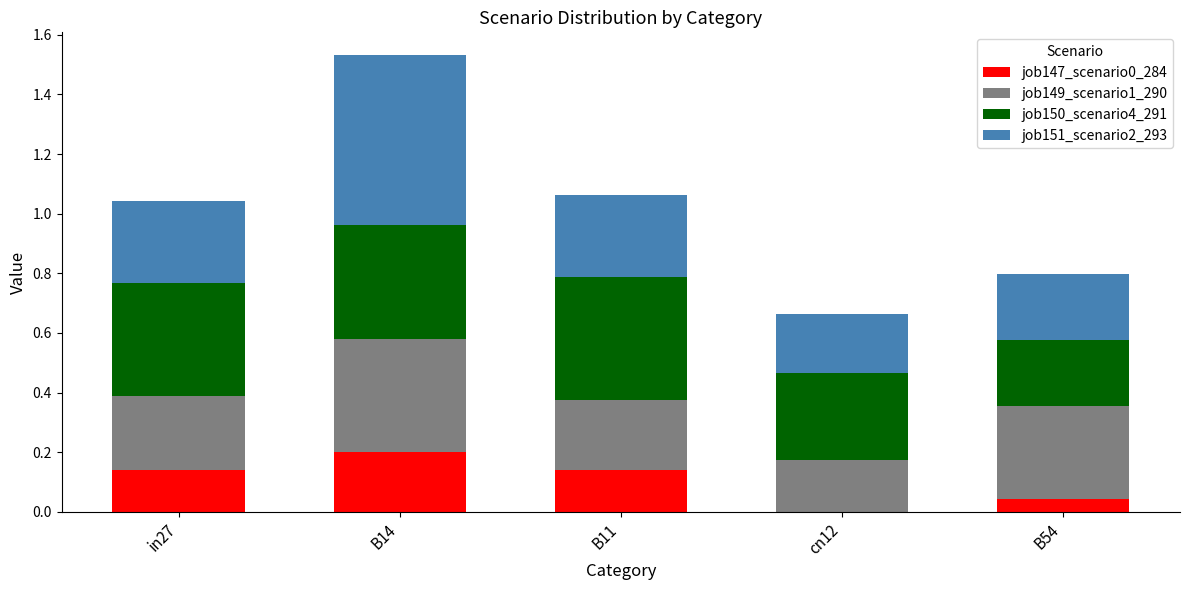

The value of job147_scenario0_284 at cn12 is 0.0. True or false?

True